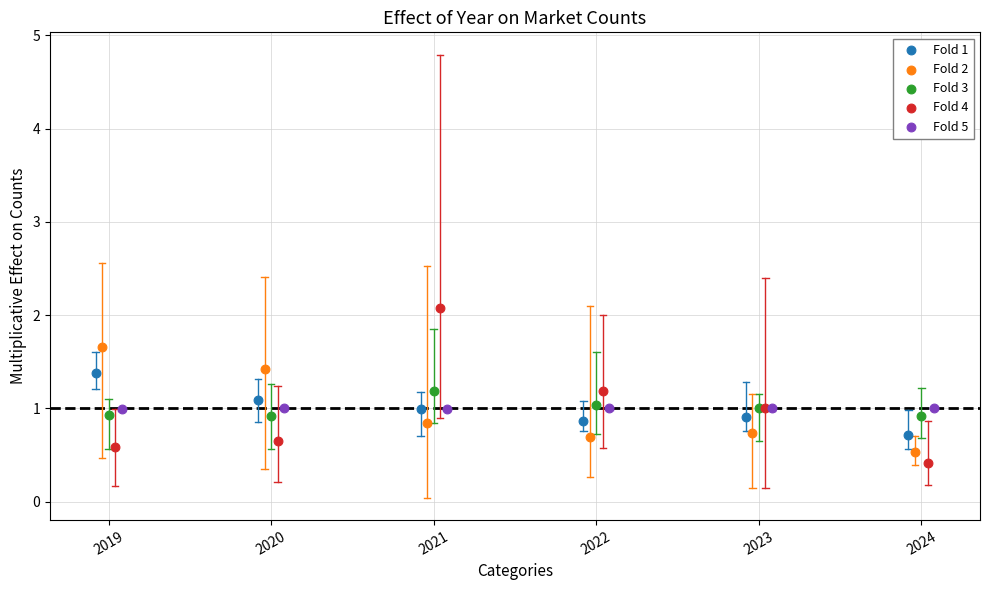

What are all the series names shown in the legend?

Fold 1, Fold 2, Fold 3, Fold 4, Fold 5